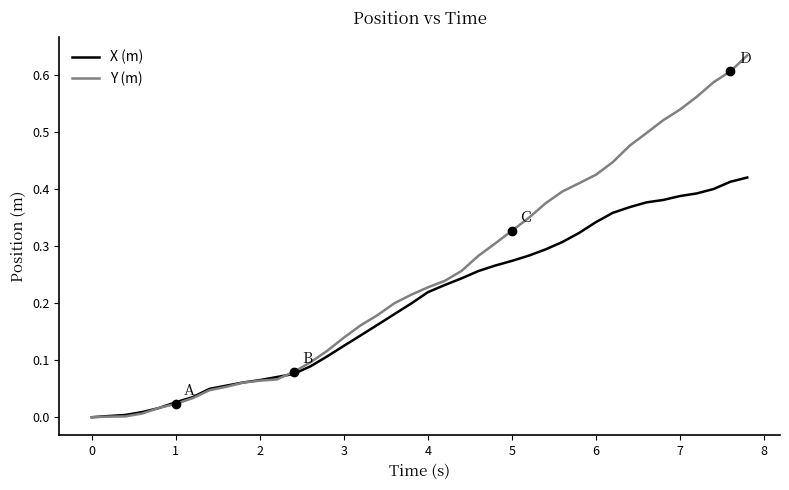

Which series has the largest total across all categories?

Y (m)